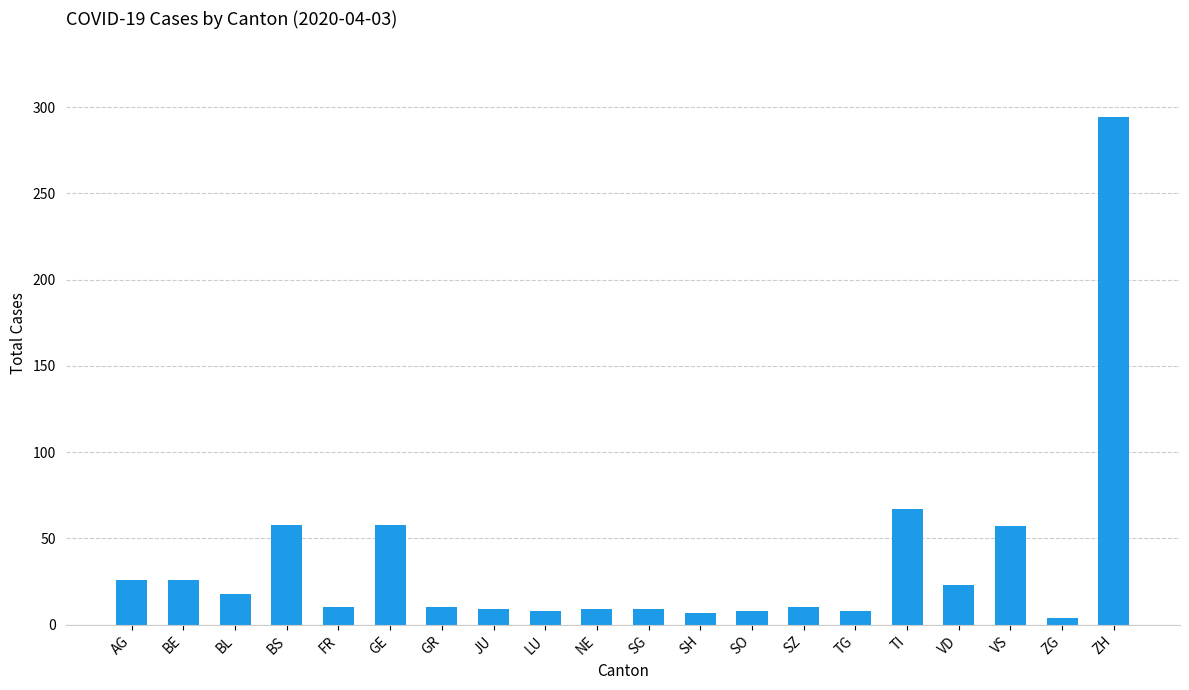

Count the number of categories in the chart.

20